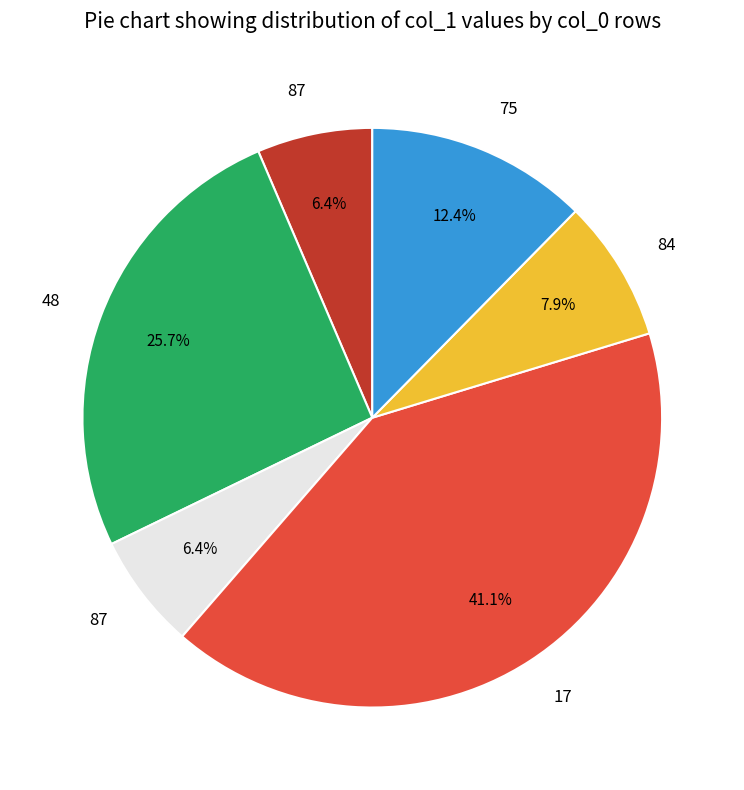

How many slices are in this pie chart?

6